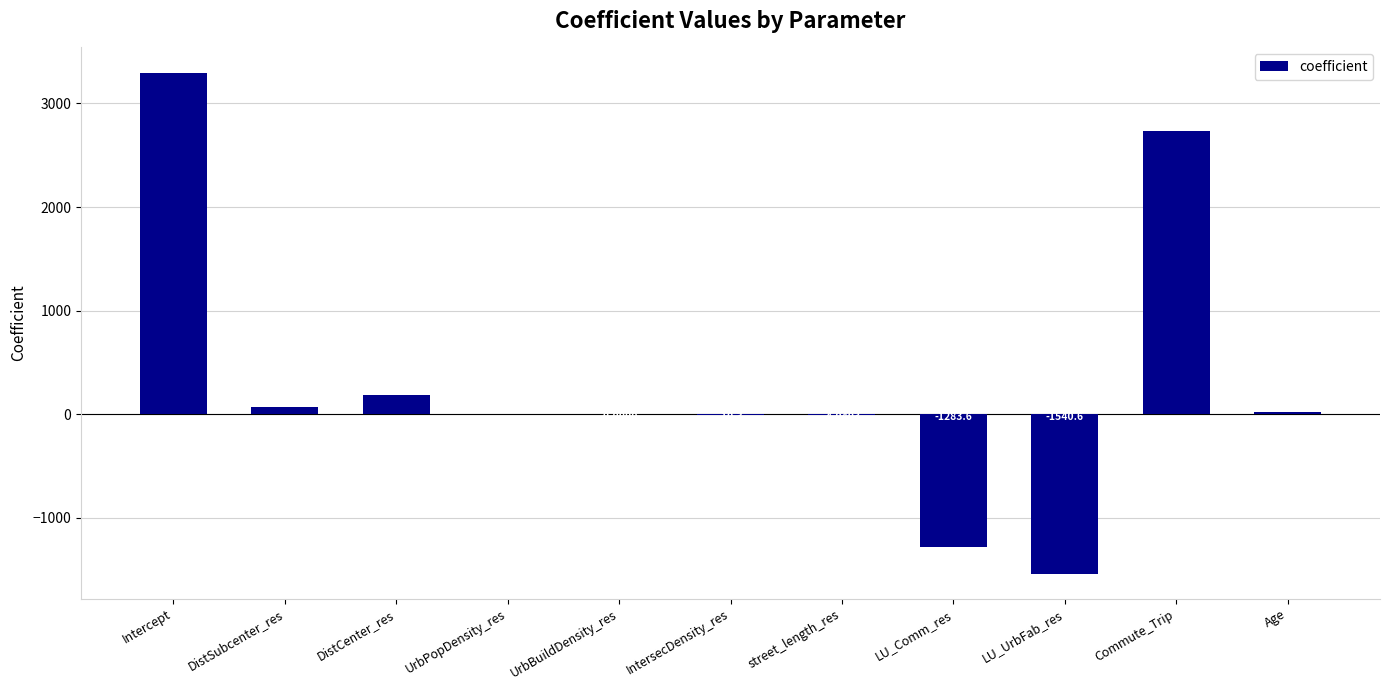

What is the change in value from UrbBuildDensity_res to LU_Comm_res?

-1283.6